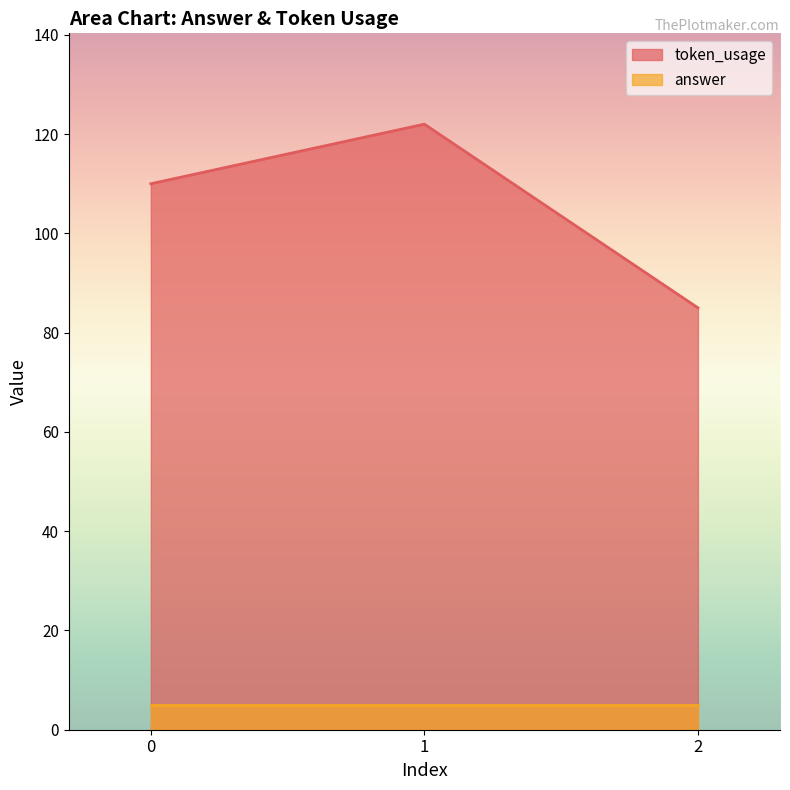

What is the greatest value displayed?

122